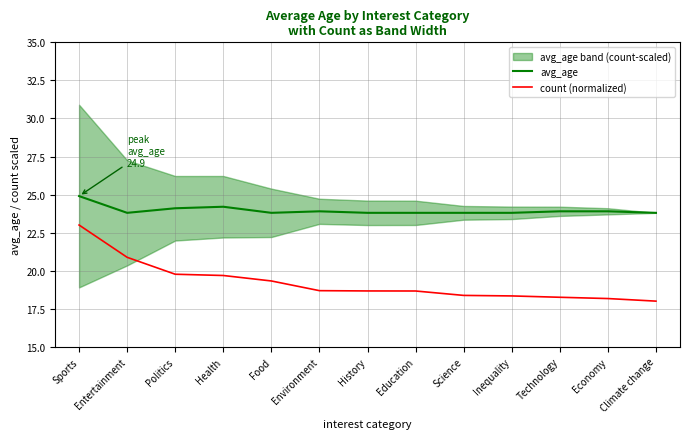

Reading right to left, transcribe all the data shown in this chart.

avg_age: Climate change=23.8	Economy=23.9	Technology=23.9	Inequality=23.8	Science=23.8	Education=23.8	History=23.8	Environment=23.9	Food=23.8	Health=24.2	Politics=24.1	Entertainment=23.8	Sports=24.9
count (normalized): Climate change=18.0	Economy=18.2	Technology=18.3	Inequality=18.3	Science=18.4	Education=18.7	History=18.7	Environment=18.7	Food=19.3	Health=19.7	Politics=19.8	Entertainment=20.9	Sports=23.0